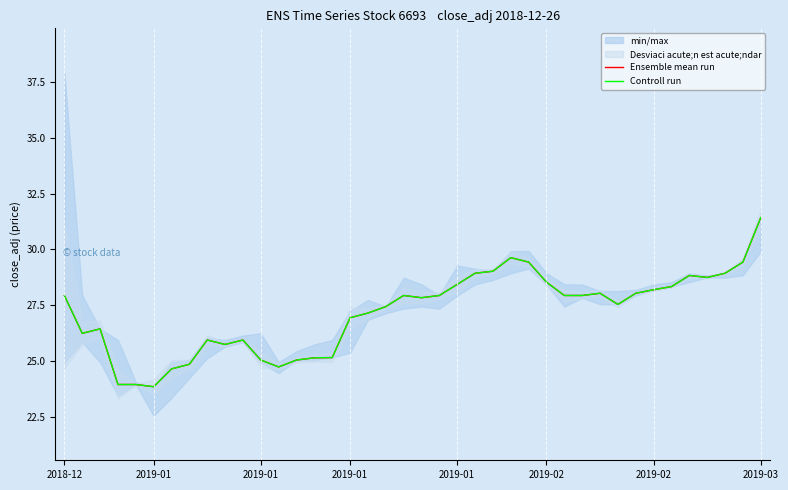

What is the maximum value for Ensemble mean run?

31.4